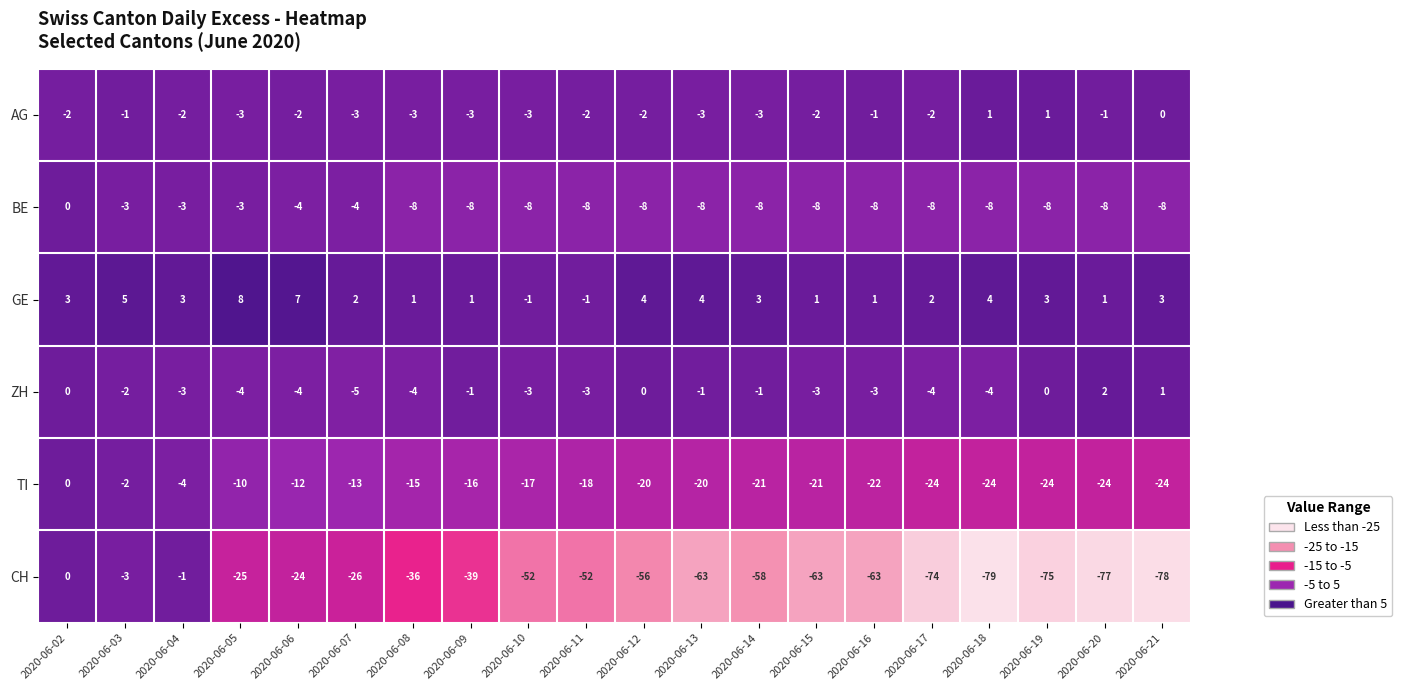

What is the average value of the GE series?

3